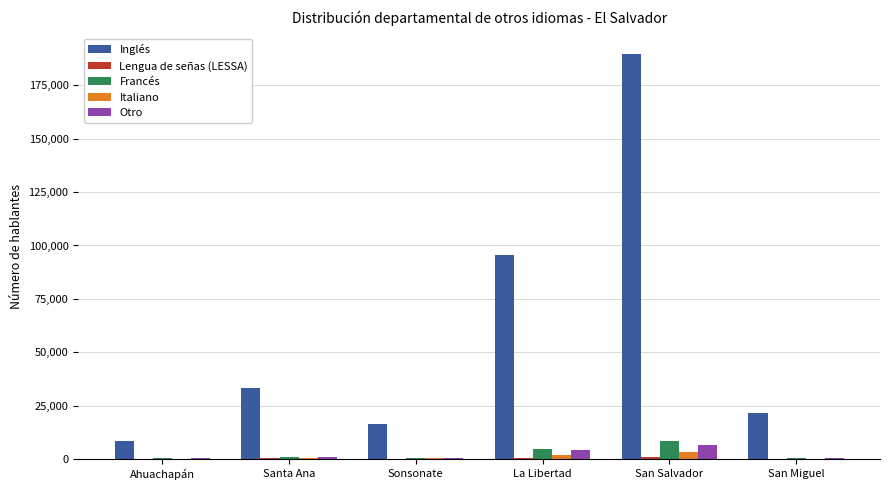

At which label is Inglés closest to 99034?

La Libertad